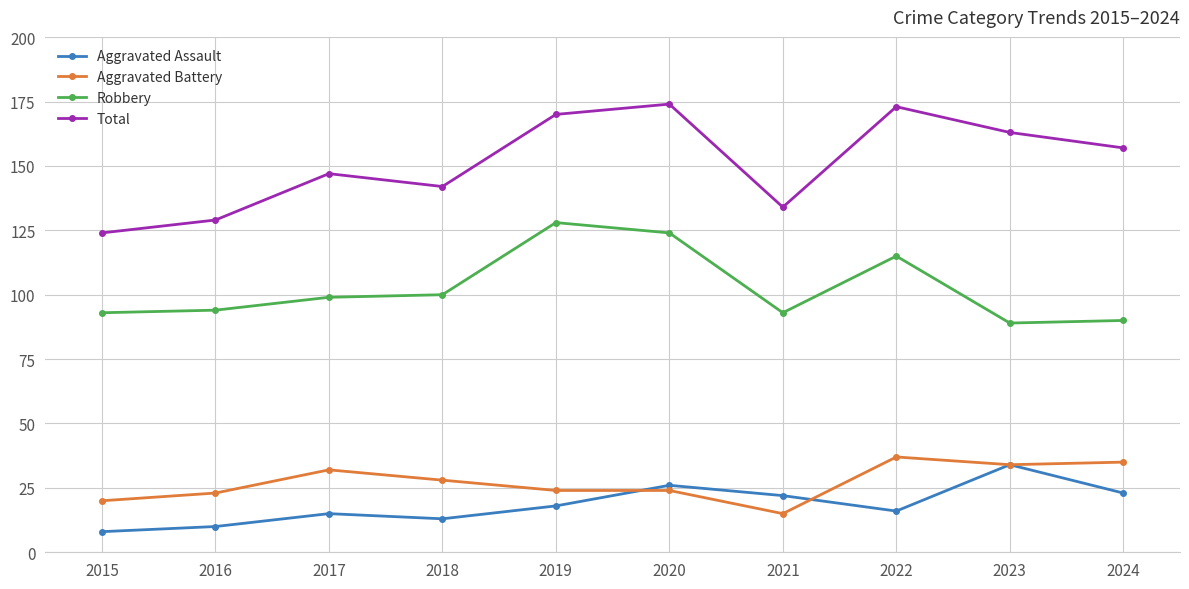

How many data points in Total are less than 157?

5